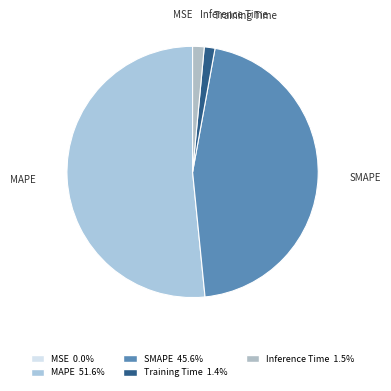

Which category has the biggest portion of the pie?

MAPE